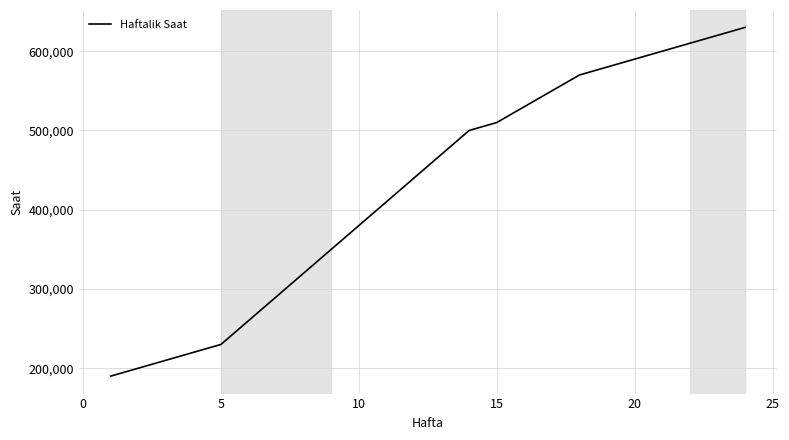

What is the maximum value shown in the chart?

630000